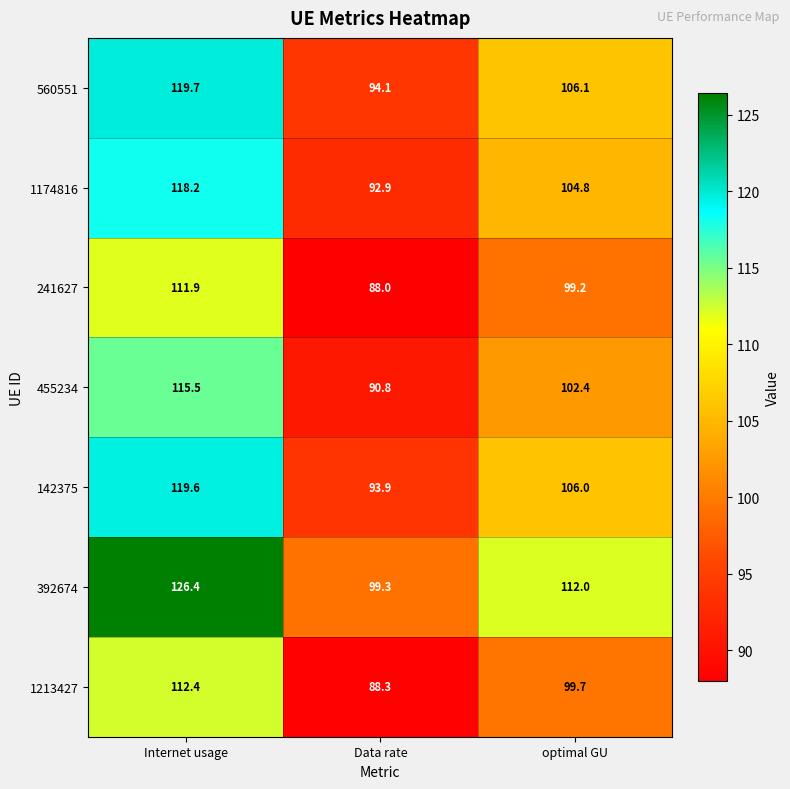

Is it true that 142375 equals 106.0 at optimal GU?

True